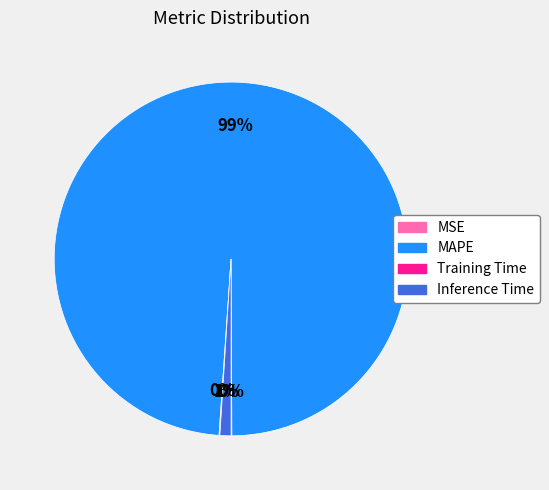

To the nearest percent, what is the difference between the largest and smallest slice percentages?

99%